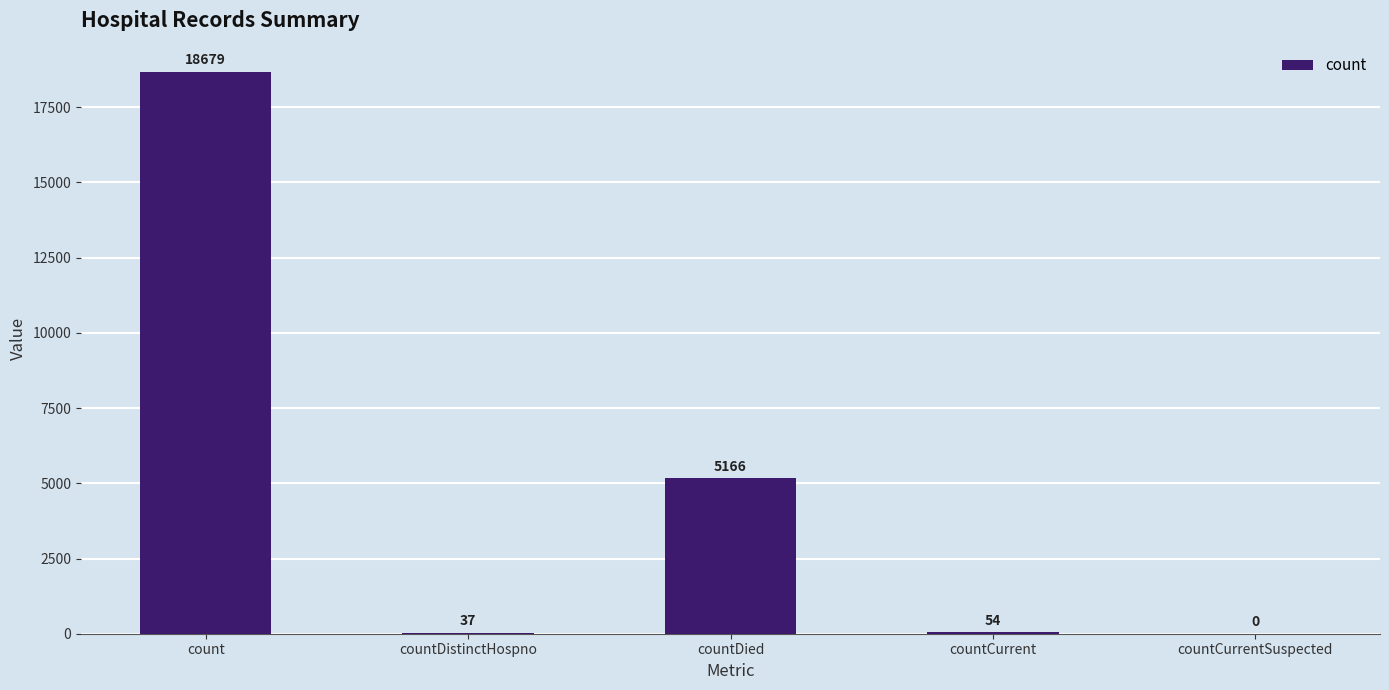

Where is the data nearest to the value 9339?

countDied